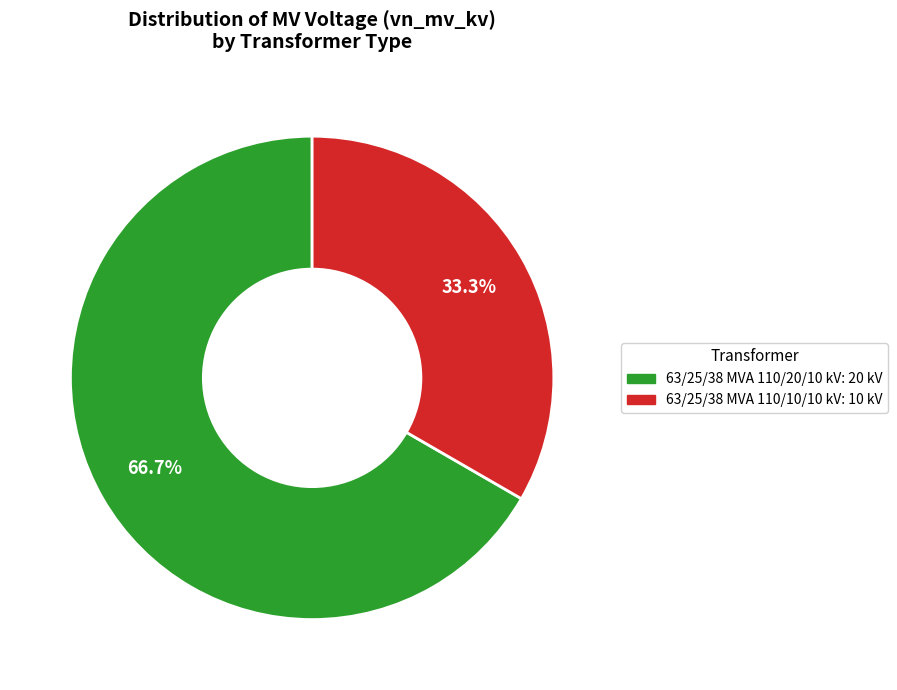

Which slice is the smallest?

63/25/38 MVA 110/10/10 kV